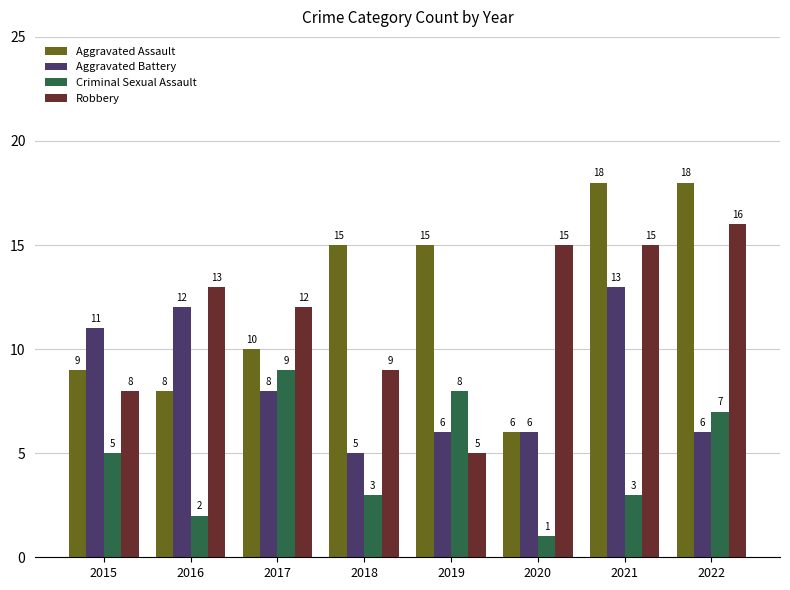

Are the bars horizontal?

No